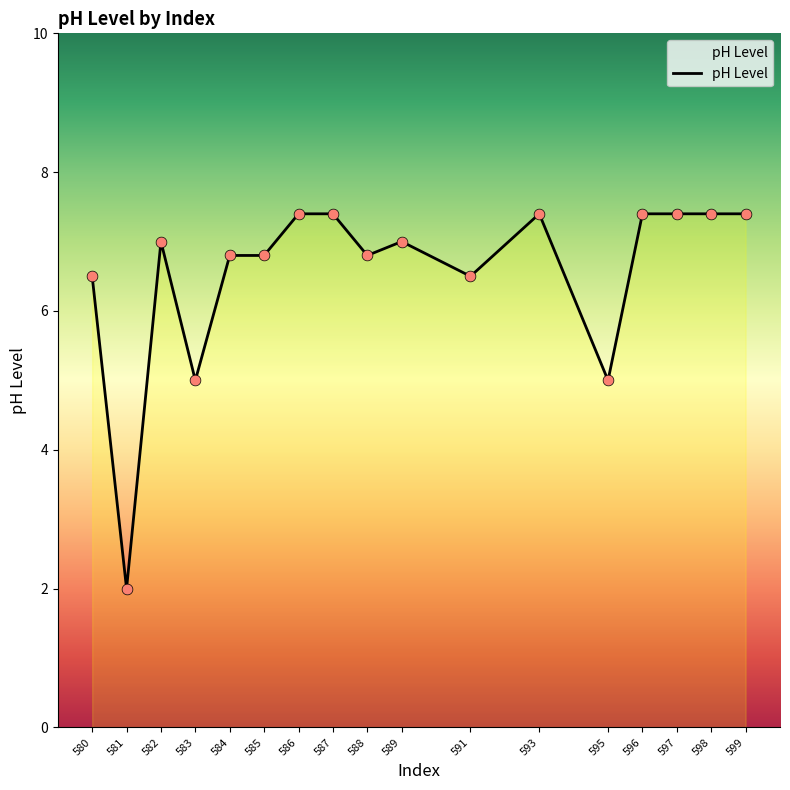

Approximately how many times larger is the value at 596 compared to 595?

1.5